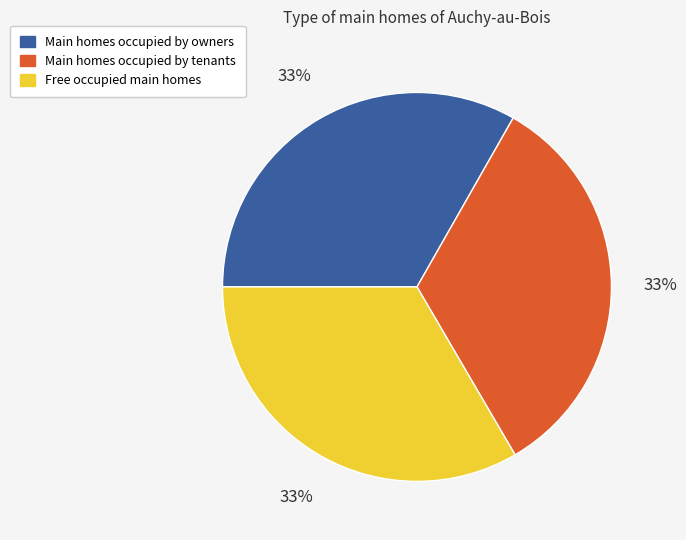

Is it true that Main homes occupied by tenants is 33% of the pie?

True